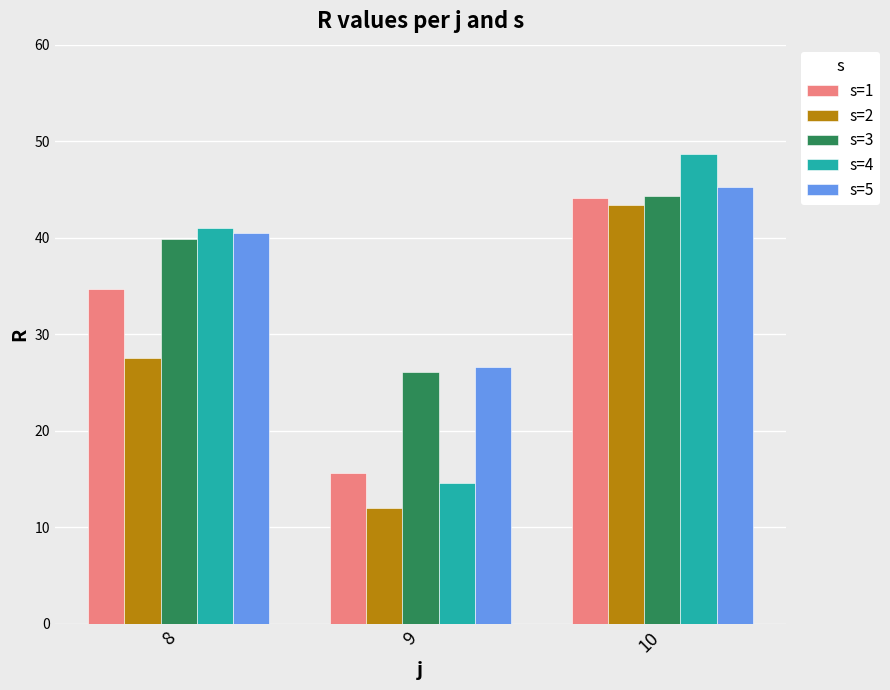

What is the highest value of the s=1 series?

44.1